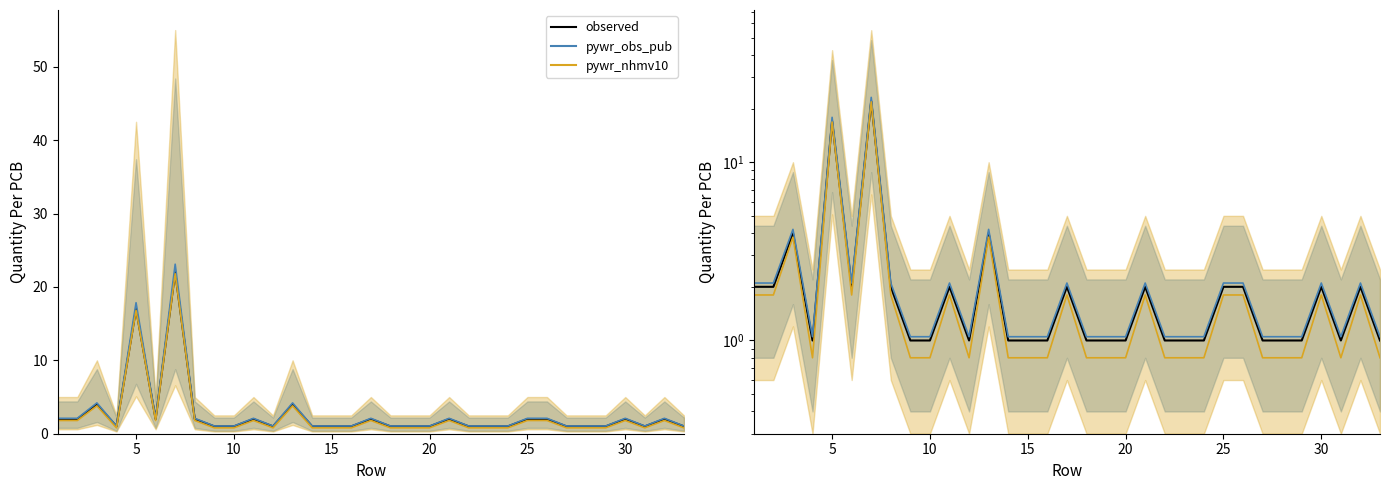

Is it true that pywr_nhmv10 equals 0.8 at 15?

True